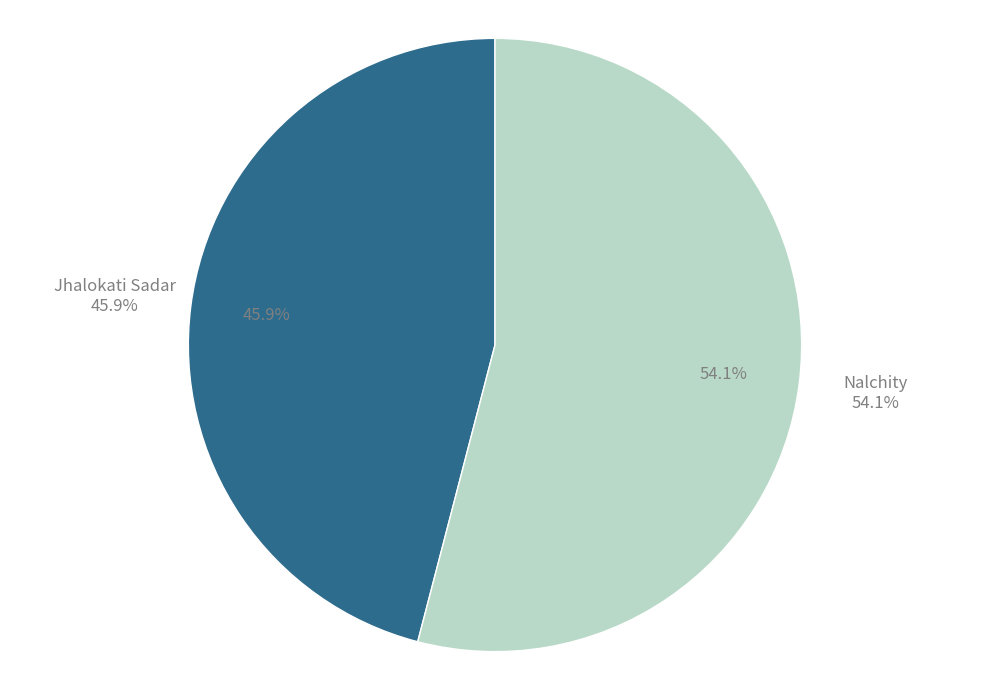

Which slice is the smallest?

Jhalokati Sadar